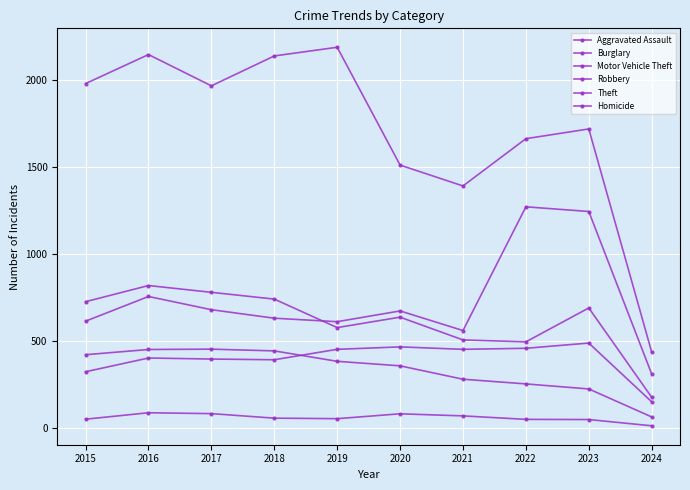

Does the chart have visible grid lines?

Yes